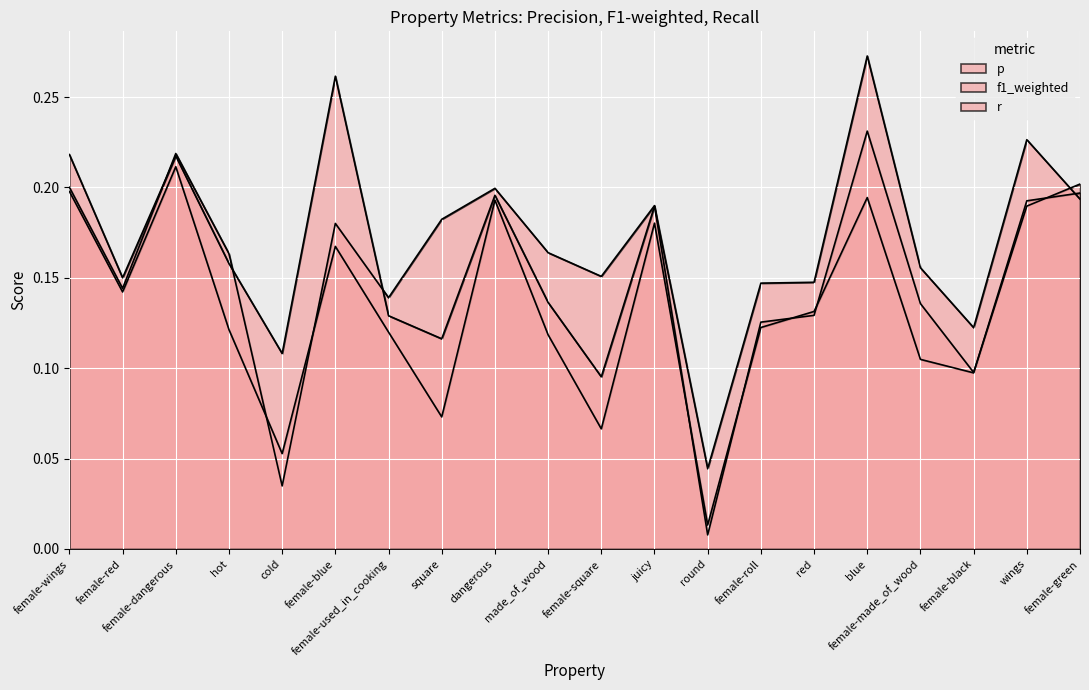

At which label is r closest to 0?

round